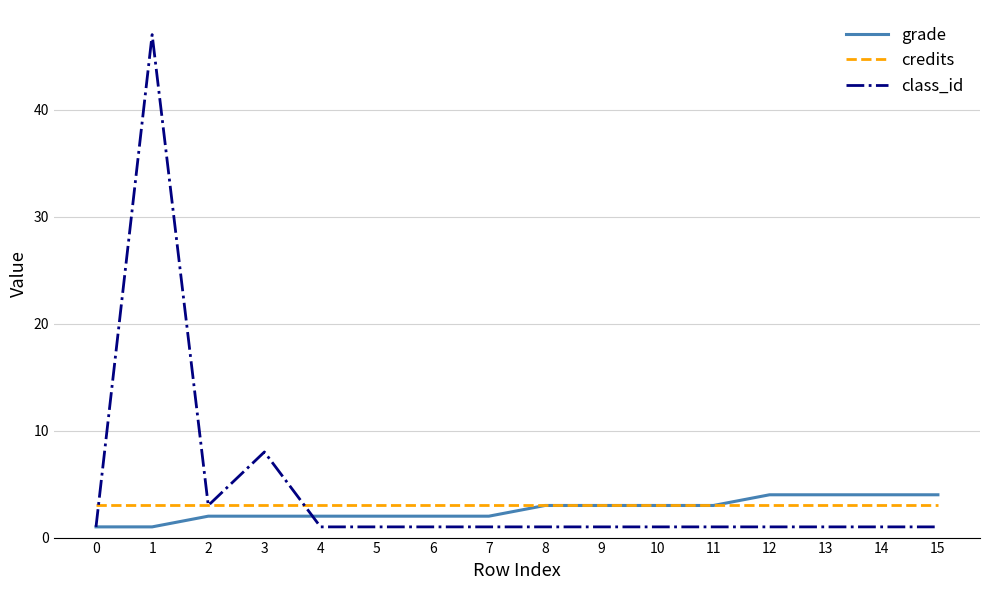

What is the maximum value shown in the chart?

47